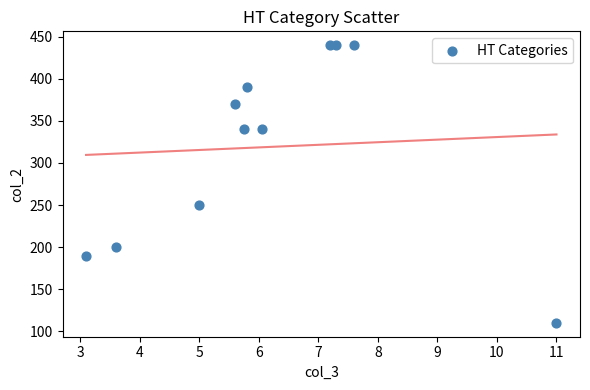

What Y value in the scatter plot is closest to 275?

250